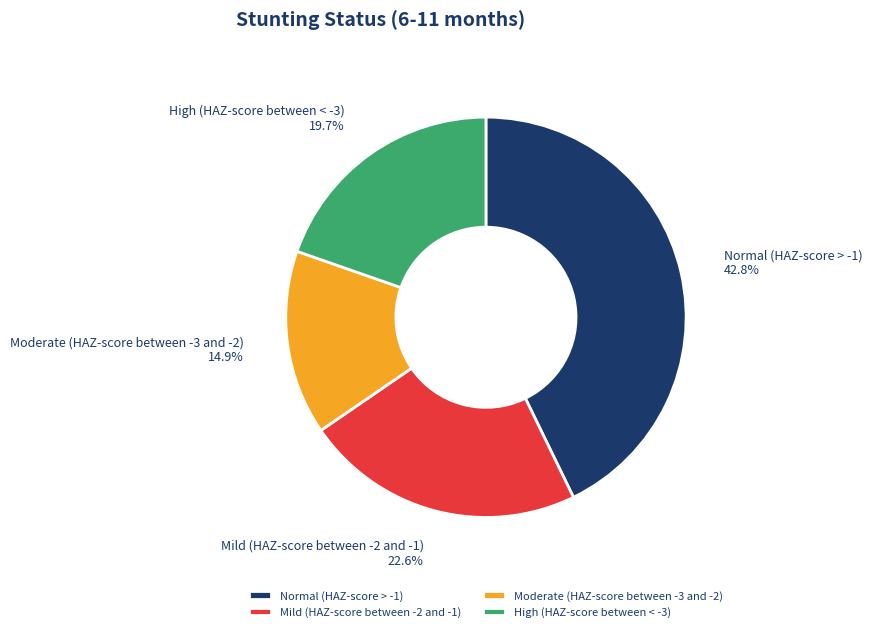

Which category has the smallest portion of the pie?

Moderate (HAZ-score between -3 and -2)